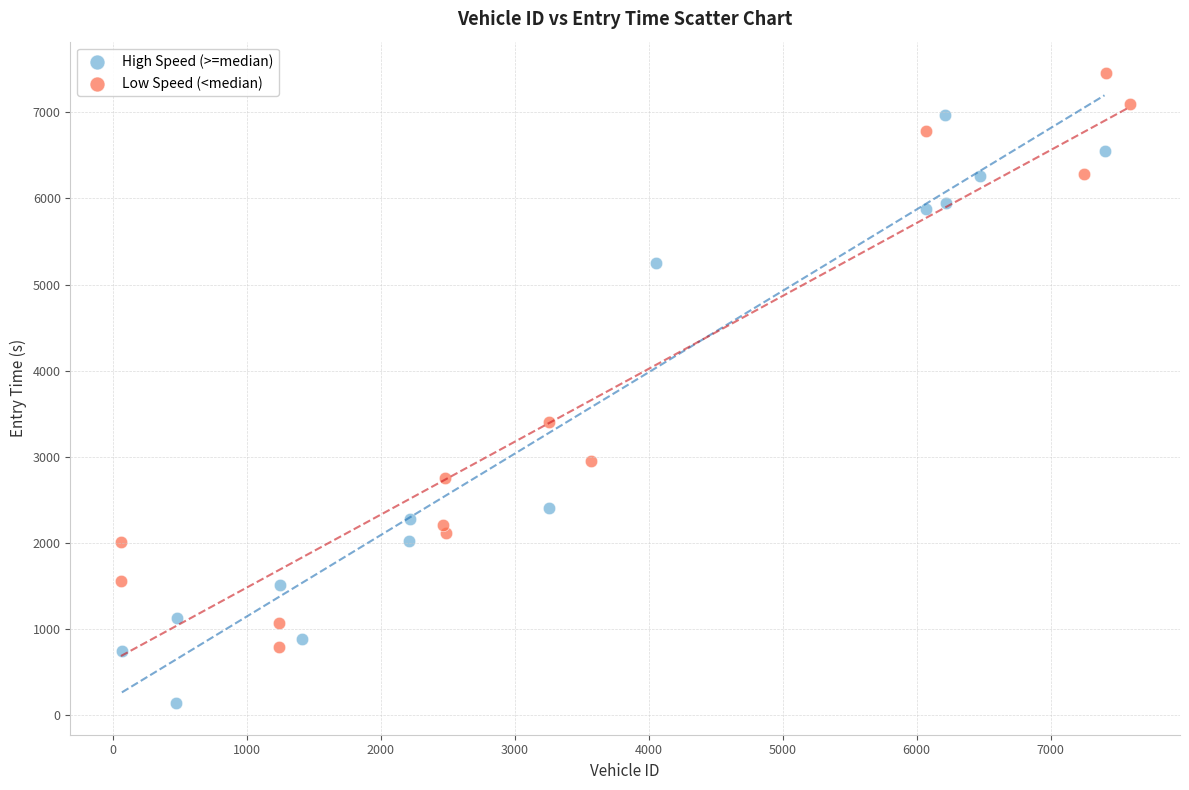

Which series reaches the maximum Y coordinate?

Low Speed (<median)